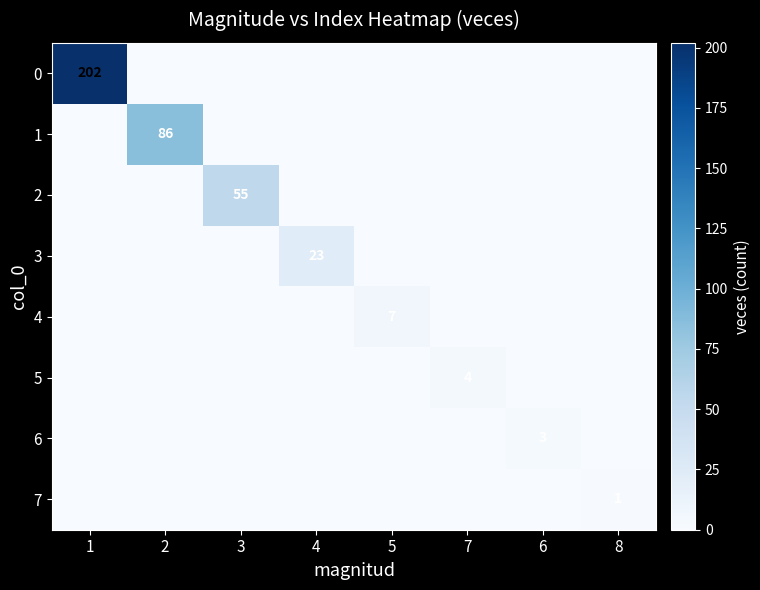

At which category does the chart reach its minimum across all series?

2